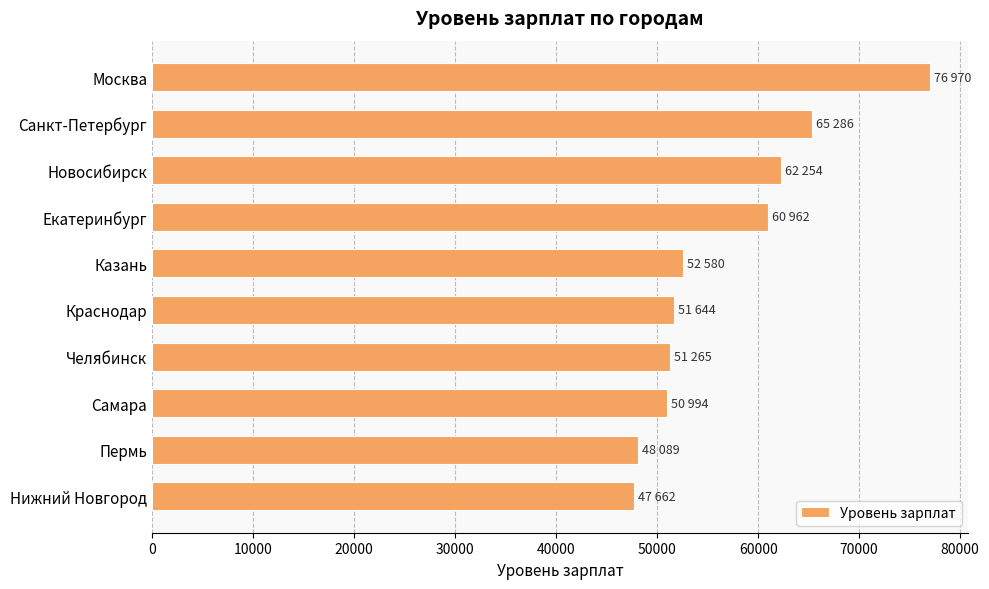

Between Самара and Санкт-Петербург, which is larger?

Санкт-Петербург